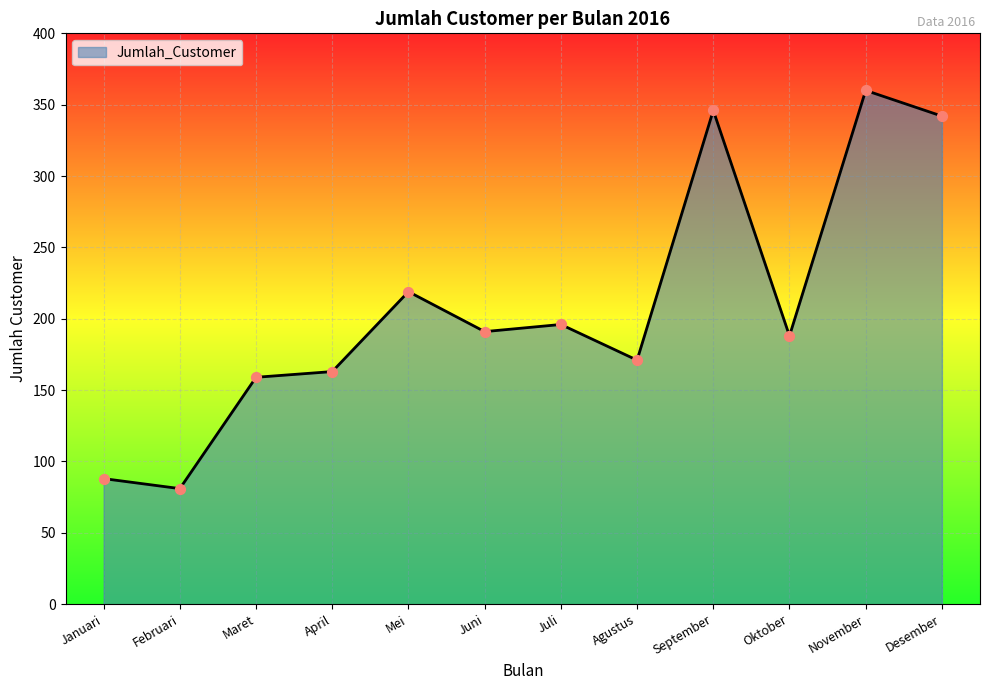

What is the ratio of the value at Maret to the value at Agustus?

0.9